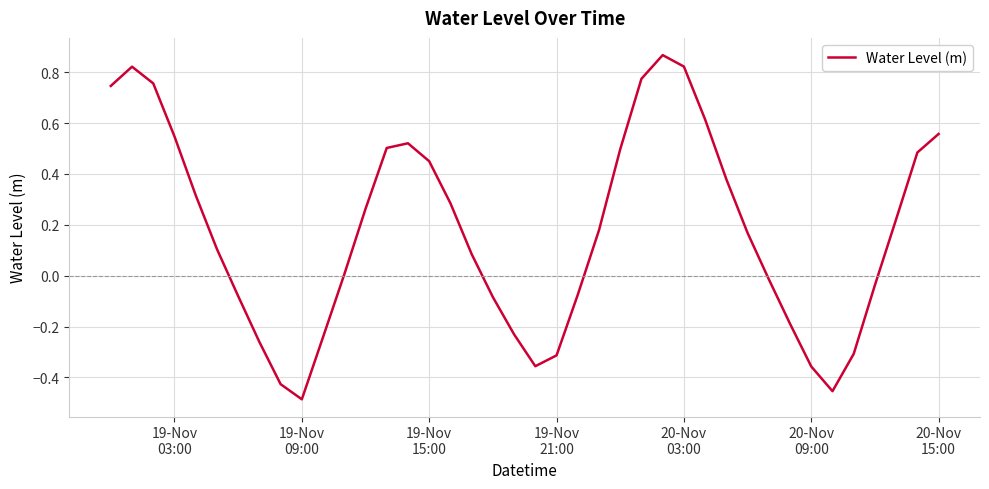

What is the difference between the maximum and minimum values?

1.4